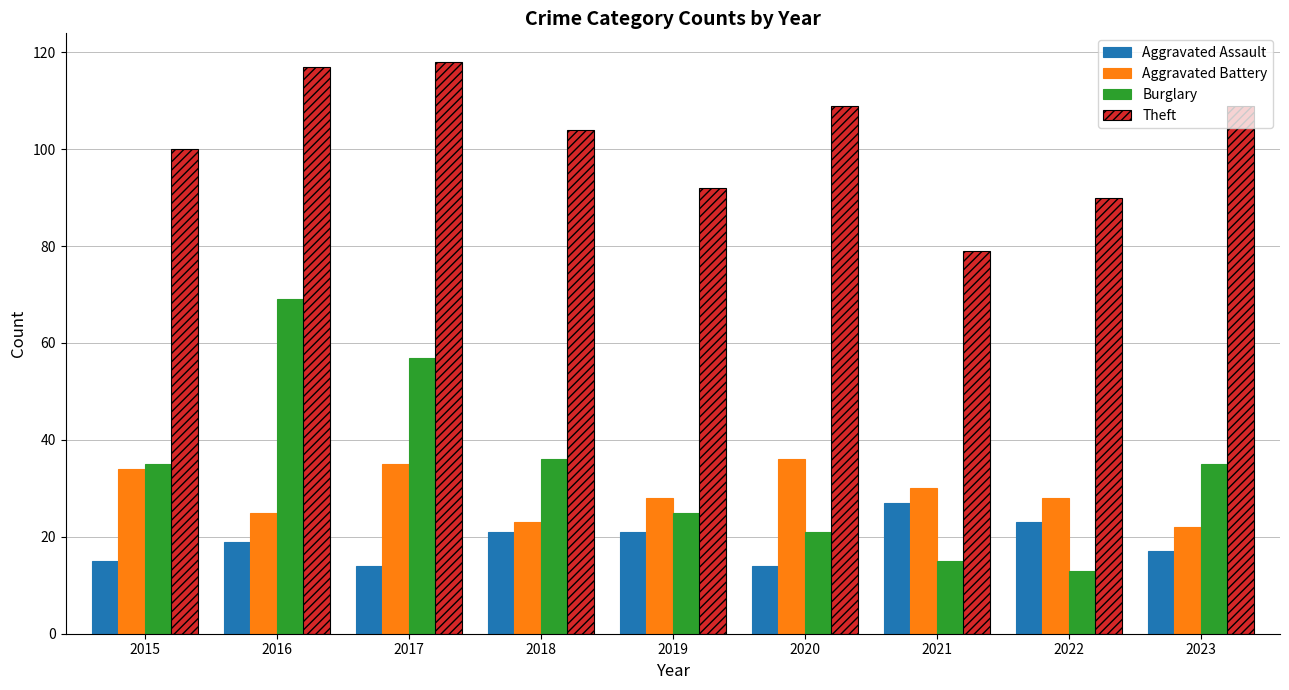

Is the value of Theft at 2019 greater than the value of Aggravated Battery at 2019?

Yes